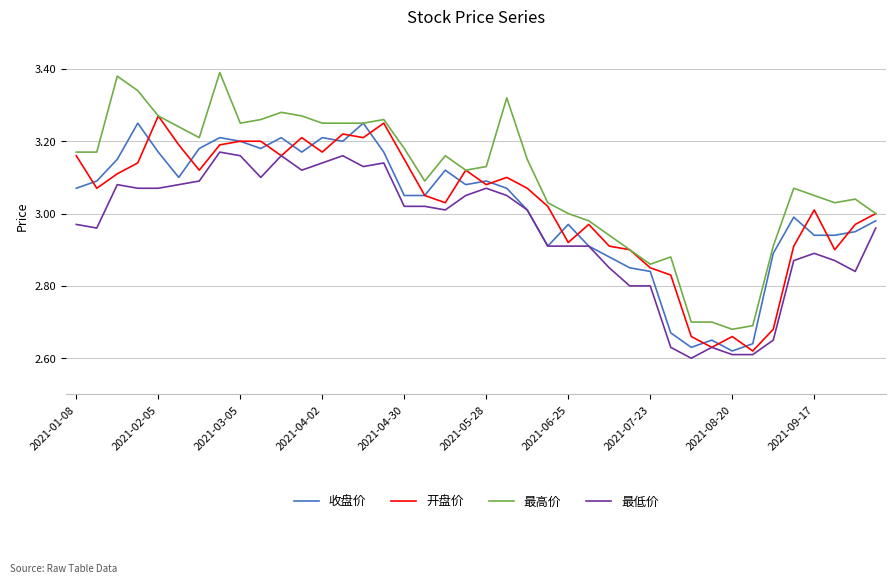

What are all the series names shown in the legend?

收盘价, 开盘价, 最高价, 最低价